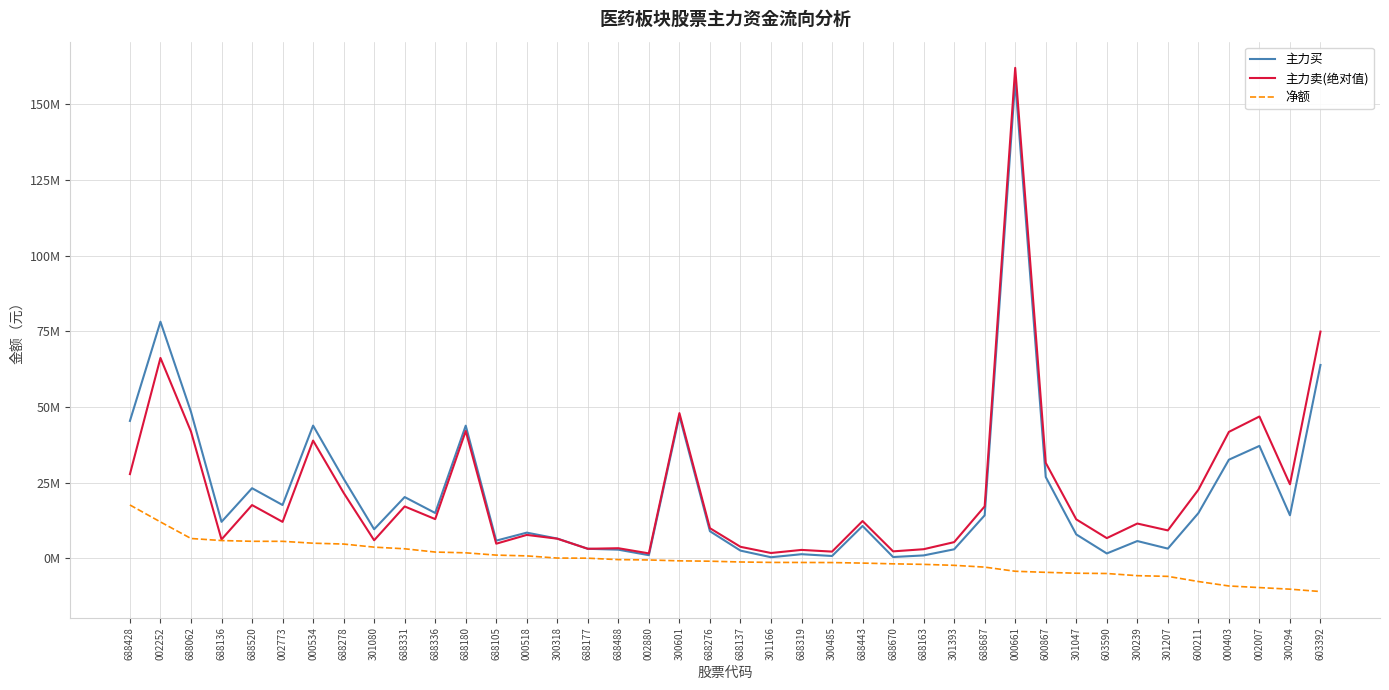

Does the chart have visible grid lines?

Yes